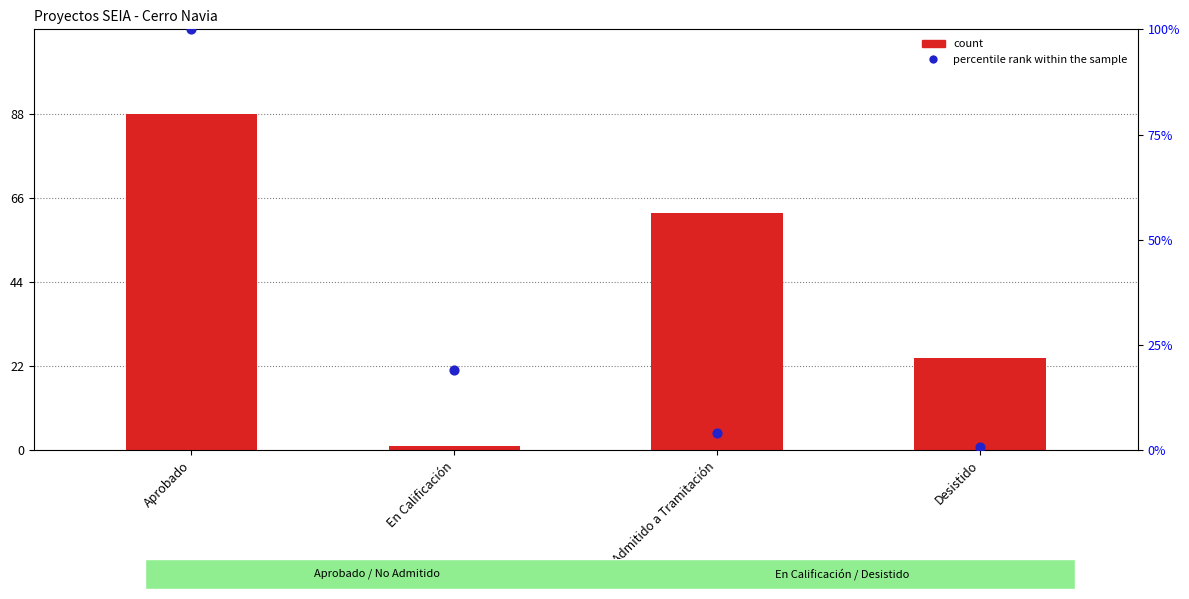

Is the value of count at No Admitido a Tramitación greater than the value of percentile rank within the sample at Aprobado?

No